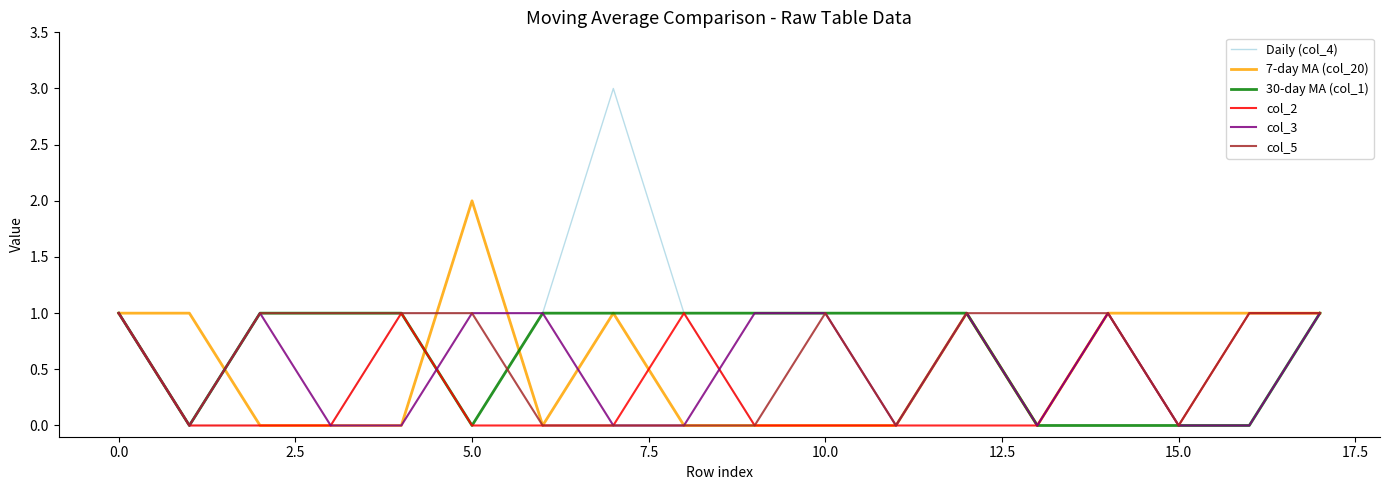

Does the chart have visible grid lines?

No